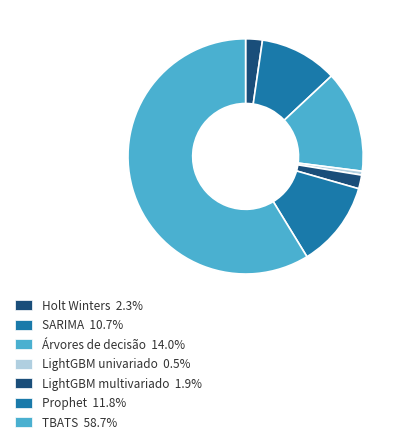

How many slices are in this pie chart?

7